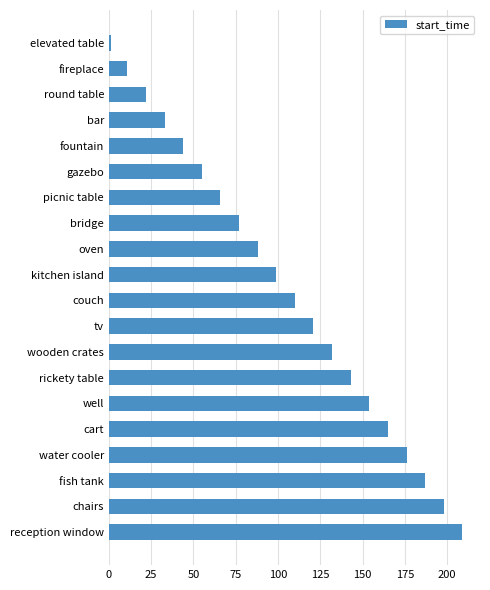

What is the value of the 16th bar from the top?

165